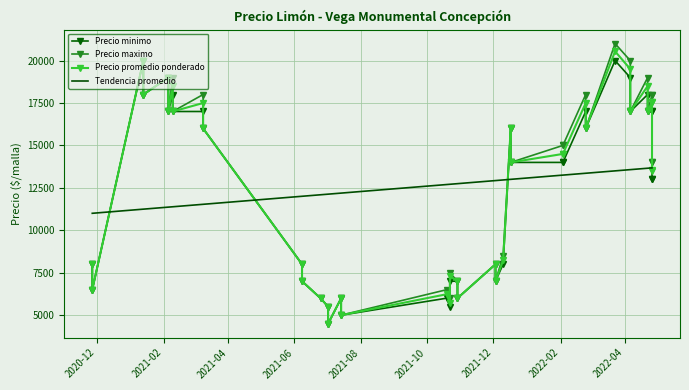

Which series has the largest range (max minus min)?

Precio maximo